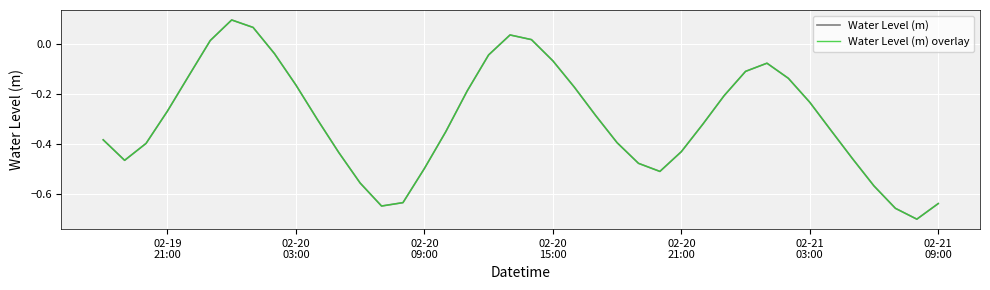

How many interior local valleys does the Water Level (m) series have?

4